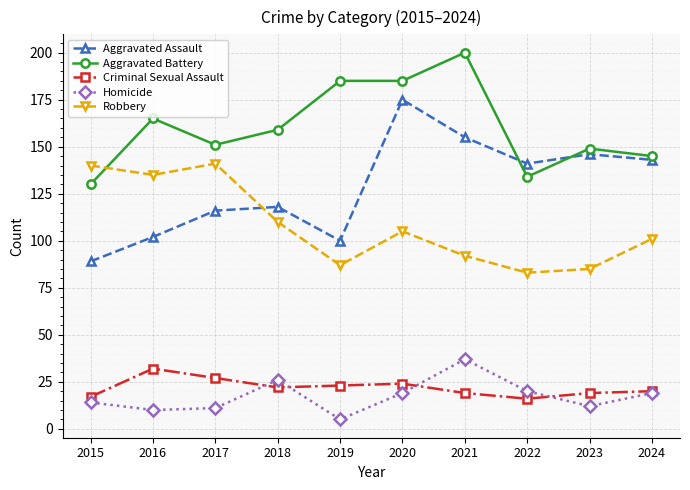

Which series has the largest total across all categories?

Aggravated Battery